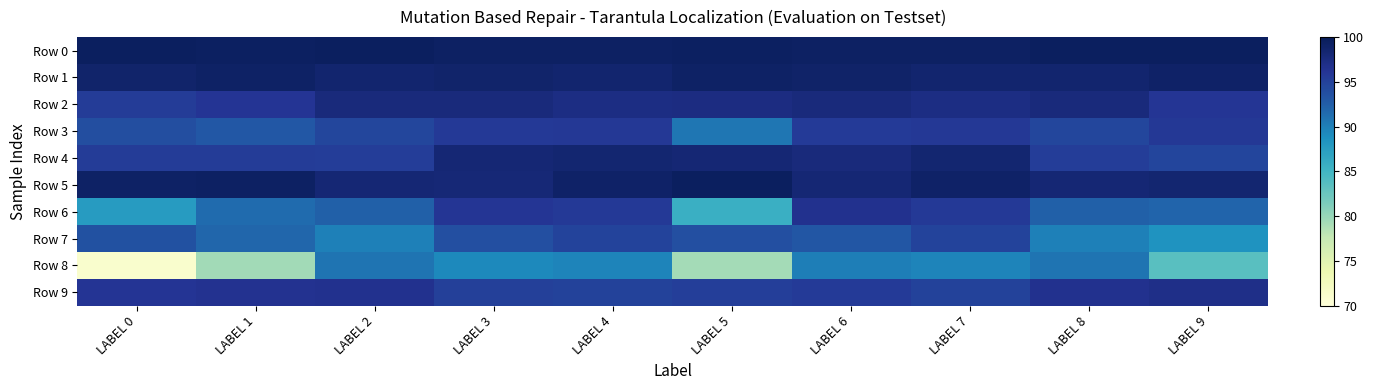

What is the greatest value displayed?

99.5